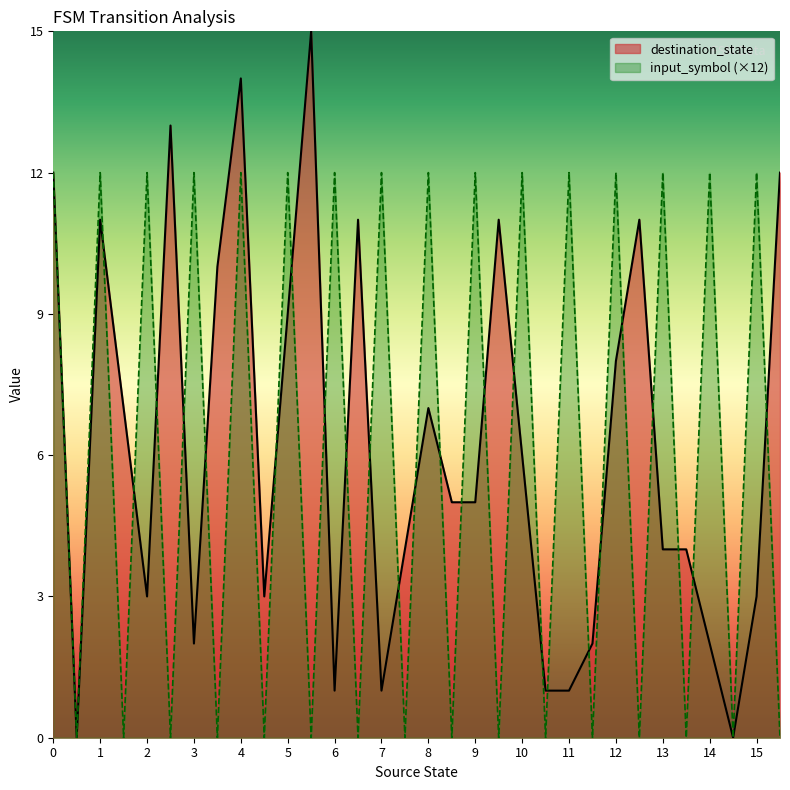

Does the chart display data point markers on the line(s)?

No